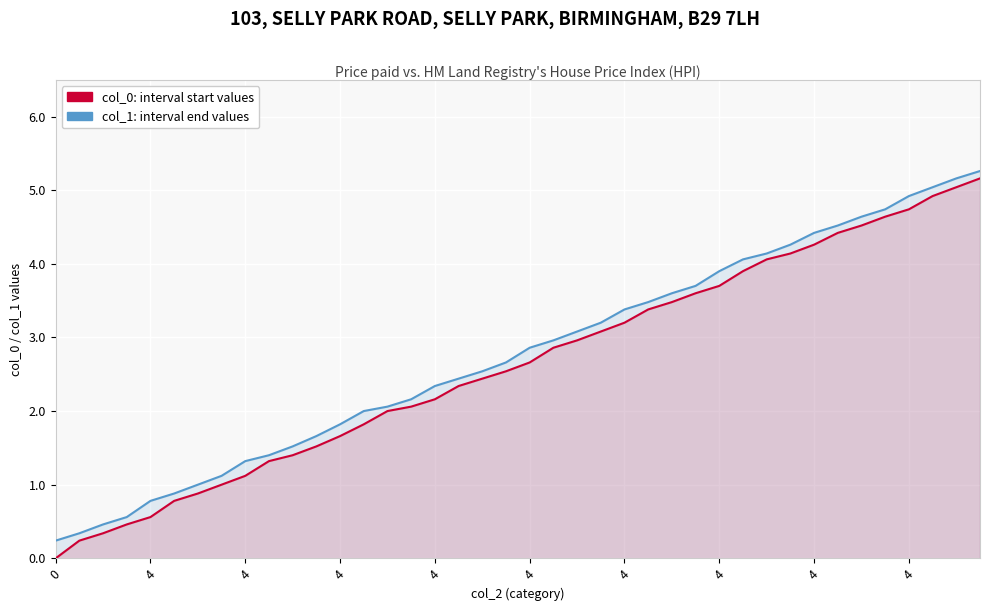

Reading right to left, list all the values displayed in this chart.

col_1 (interval end): 5.3	5.2	5.0	4.9	4.7	4.6	4.5	4.4	4.3	4.1	4.1	3.9	3.7	3.6	3.5	3.4	3.2	3.1	3.0	2.9	2.7	2.5	2.4	2.3	2.2	2.1	2.0	1.8	1.7	1.5	1.4	1.3	1.1	1.0	0.9	0.8	0.6	0.5	0.3	0.2
col_0 (interval start): 5.2	5.0	4.9	4.7	4.6	4.5	4.4	4.3	4.1	4.1	3.9	3.7	3.6	3.5	3.4	3.2	3.1	3.0	2.9	2.7	2.5	2.4	2.3	2.2	2.1	2.0	1.8	1.7	1.5	1.4	1.3	1.1	1.0	0.9	0.8	0.6	0.5	0.3	0.2	0.0